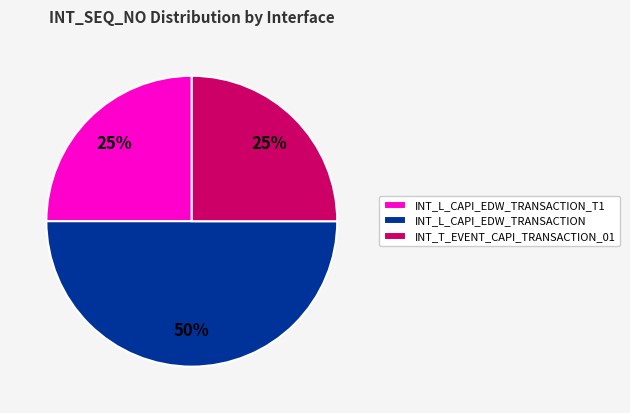

What percentage is the INT_L_CAPI_EDW_TRANSACTION slice, to the nearest percent?

50%